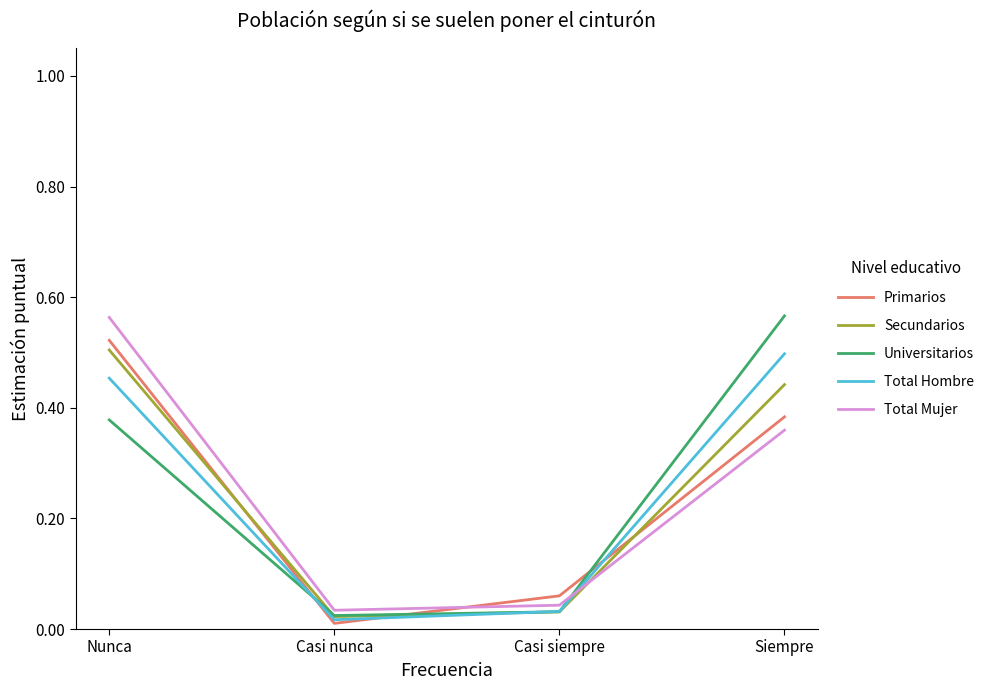

True or false: Secundarios has a value of 0.0 at Casi nunca.

True